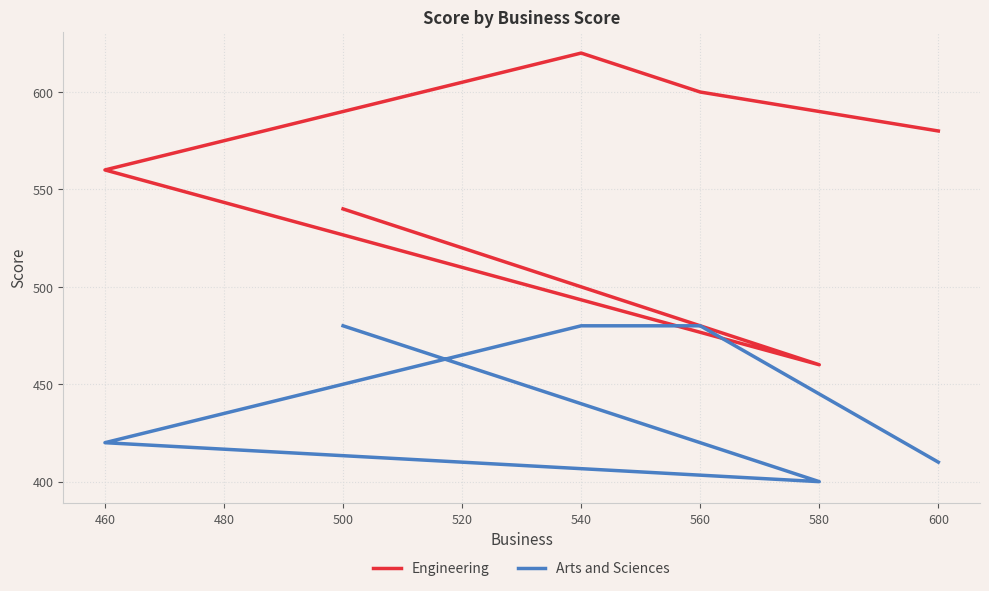

How many data points in Engineering are less than 580?

3